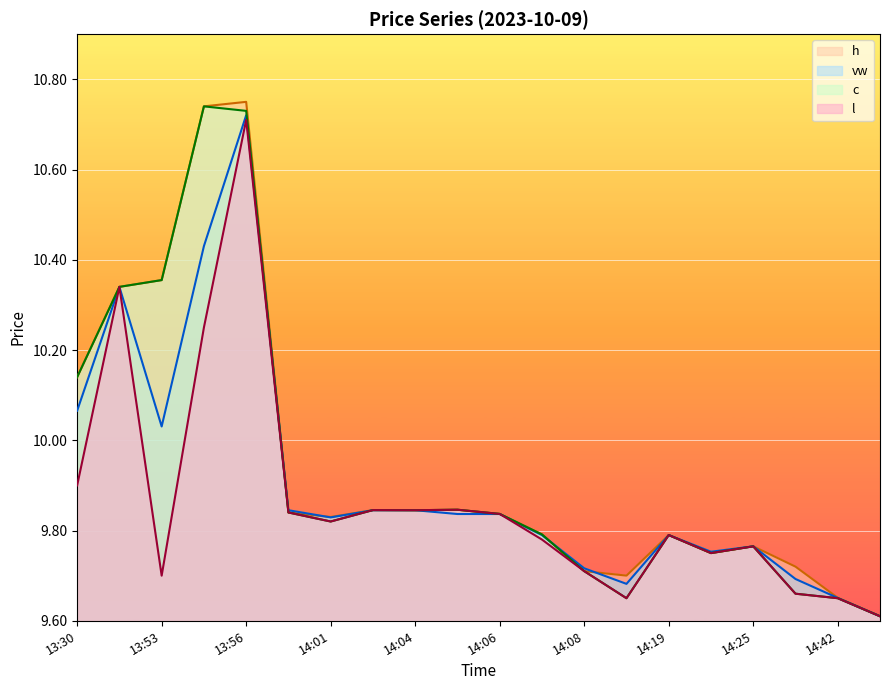

List the series in order of their peak value, lowest first.

l, vw, c, h